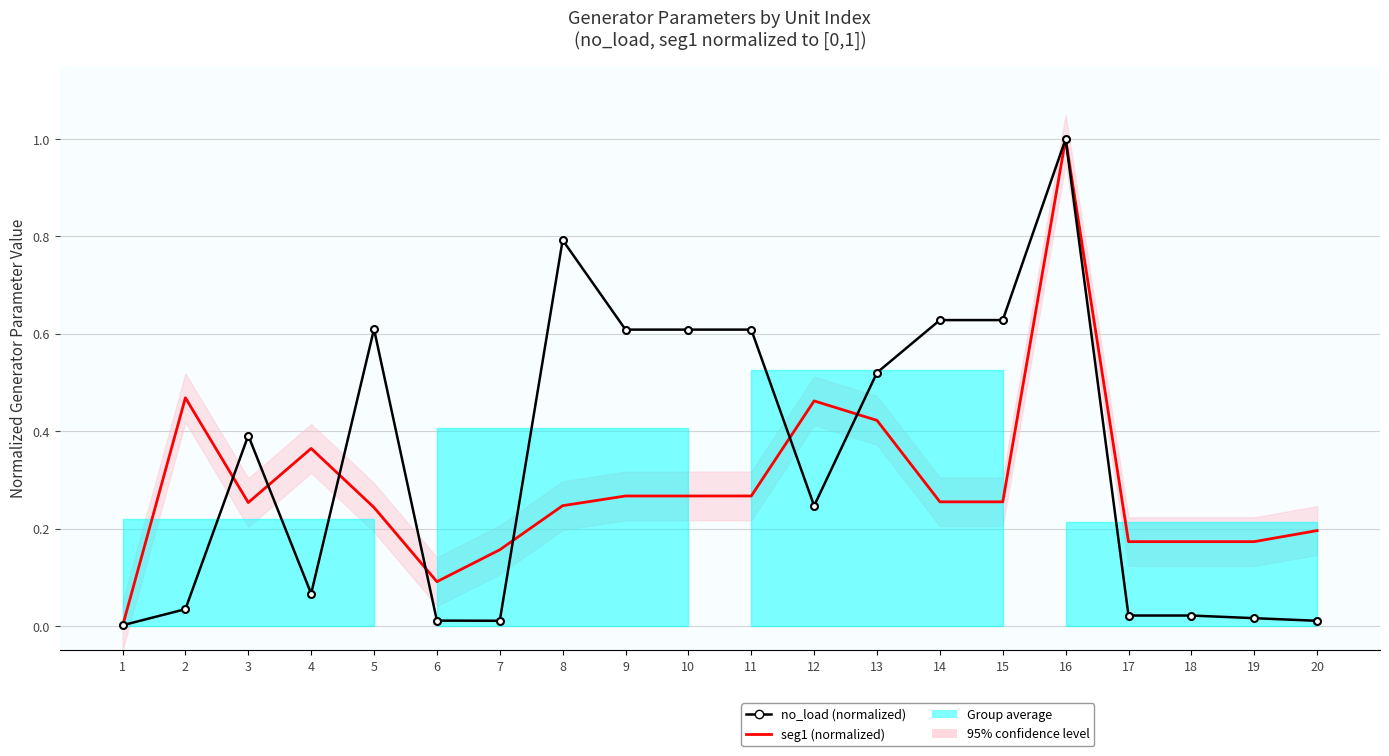

List the series in order of their overall mean, lowest first.

seg1 (normalized), no_load (normalized)